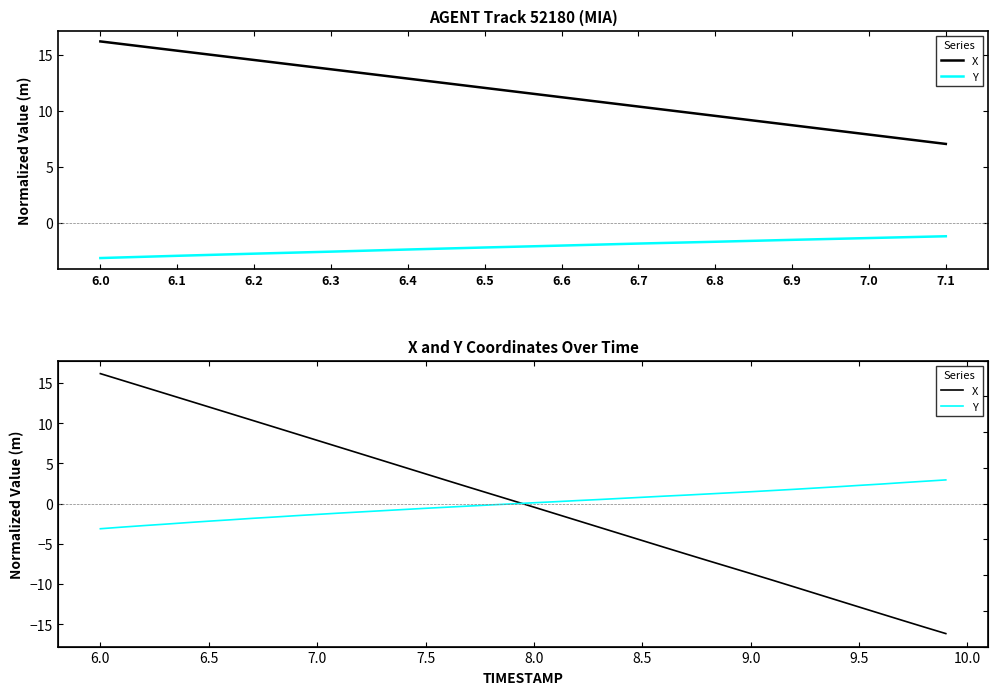

What is the total value across all series at 6.8?

7.9